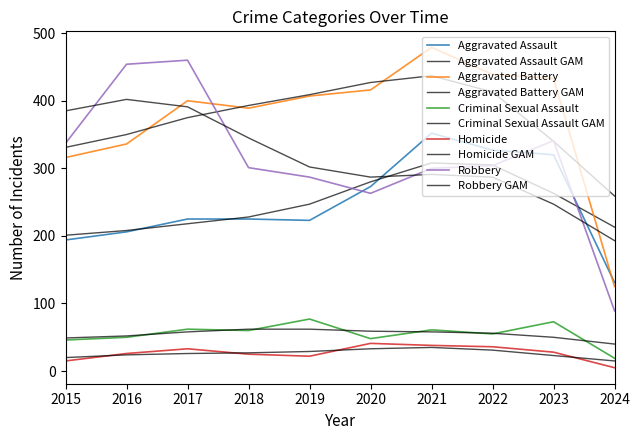

True or false: Homicide and Aggravated Battery intersect in this chart.

False